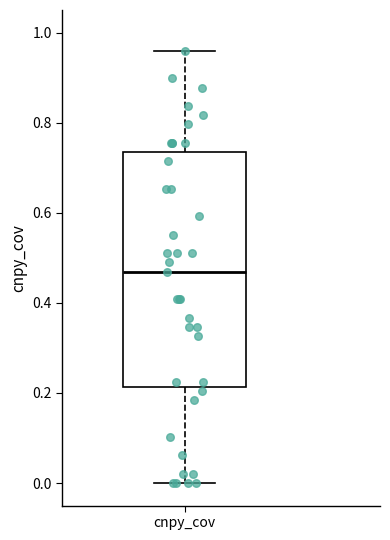

Read this box plot against the y-axis: the position of the median line, the range covered by the box, and the ends of both whiskers. The values are not printed on the chart, so give them approximately, as read against the axis.

median 0.46, box 0.22 to 0.74, whiskers 0.00 to 0.96